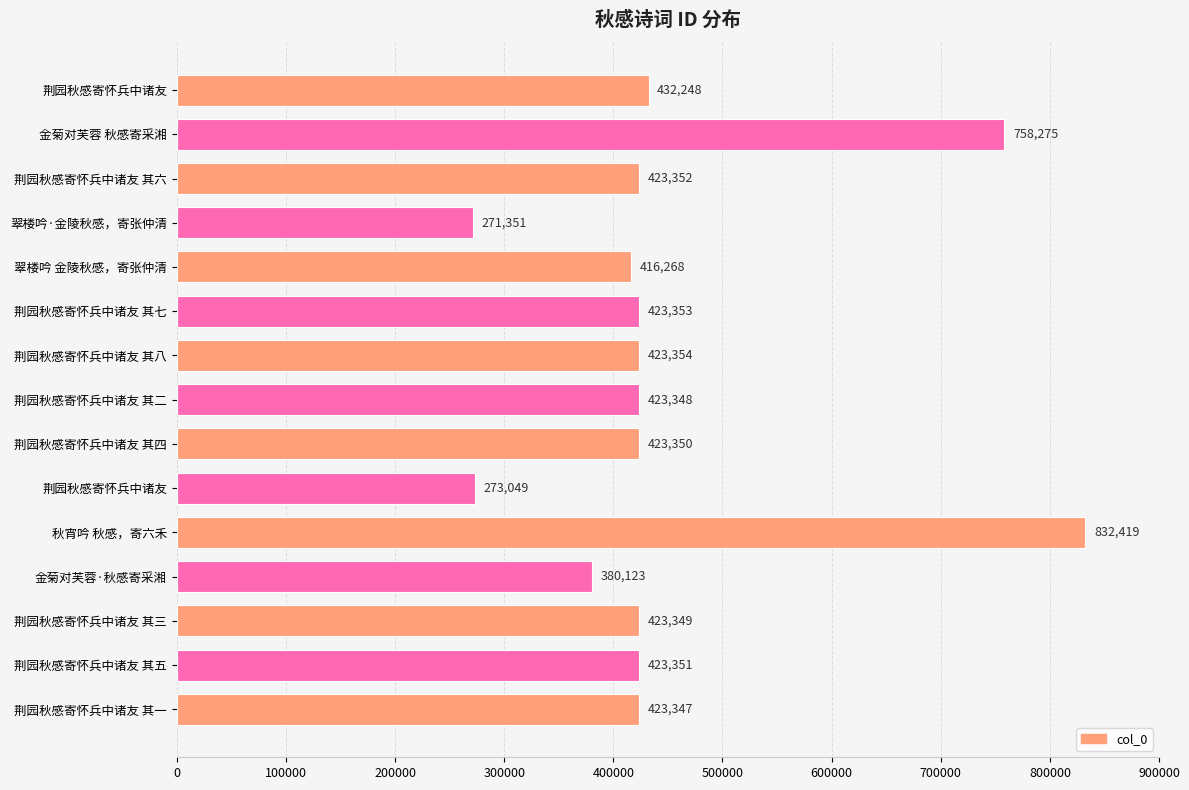

What is the average value?

450036